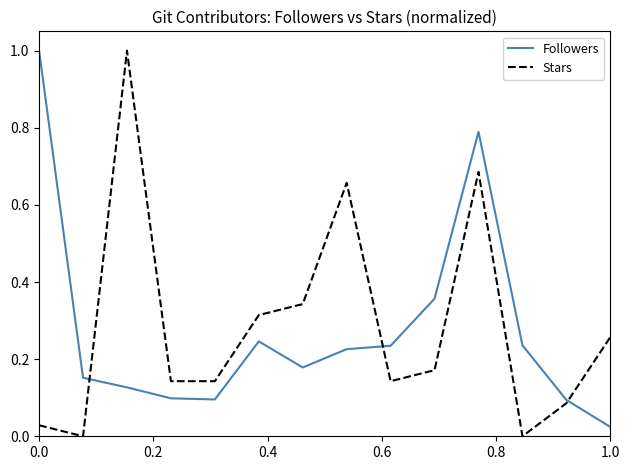

What is the highest value of the Stars series?

1.0